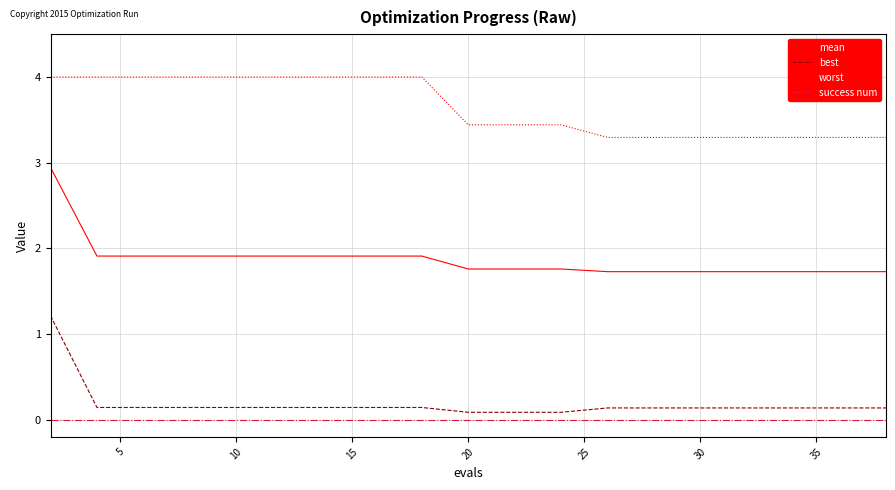

Reading left to right, list all the values displayed in this chart.

mean: 2.9	1.9	1.9	1.9	1.9	1.9	1.9	1.9	1.9	1.8	1.8	1.8	1.7	1.7	1.7	1.7	1.7	1.7	1.7	1.7
best: 1.2	0.1	0.1	0.1	0.1	0.1	0.1	0.1	0.1	0.1	0.1	0.1	0.1	0.1	0.1	0.1	0.1	0.1	0.1	0.1
worst: 4.0	4.0	4.0	4.0	4.0	4.0	4.0	4.0	4.0	3.4	3.4	3.4	3.3	3.3	3.3	3.3	3.3	3.3	3.3	3.3
success num: 0.0	0.0	0.0	0.0	0.0	0.0	0.0	0.0	0.0	0.0	0.0	0.0	0.0	0.0	0.0	0.0	0.0	0.0	0.0	0.0